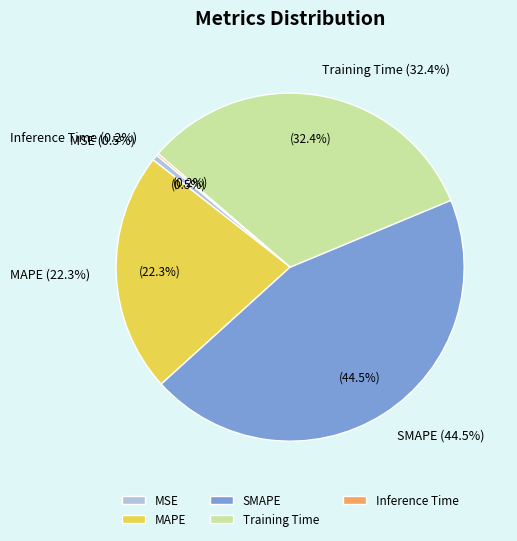

Approximately how many times larger is the value at Training Time compared to SMAPE?

0.7